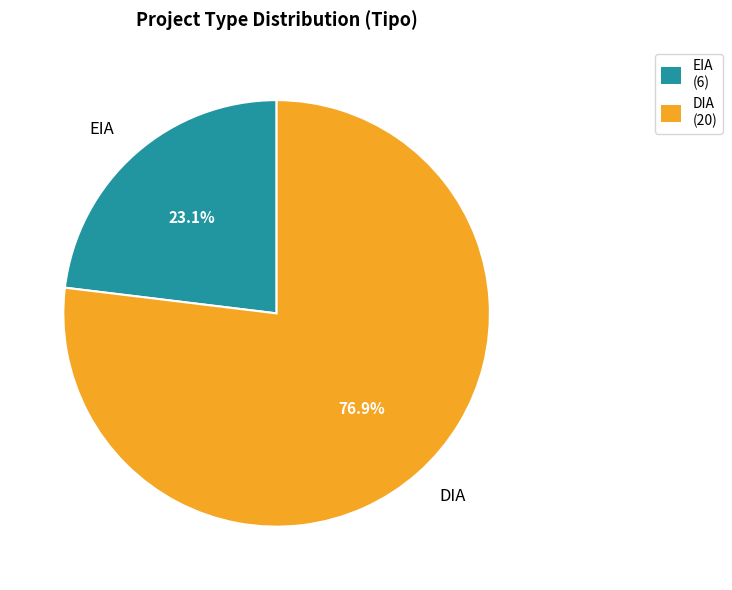

What percentage is the DIA slice, to the nearest percent?

77%